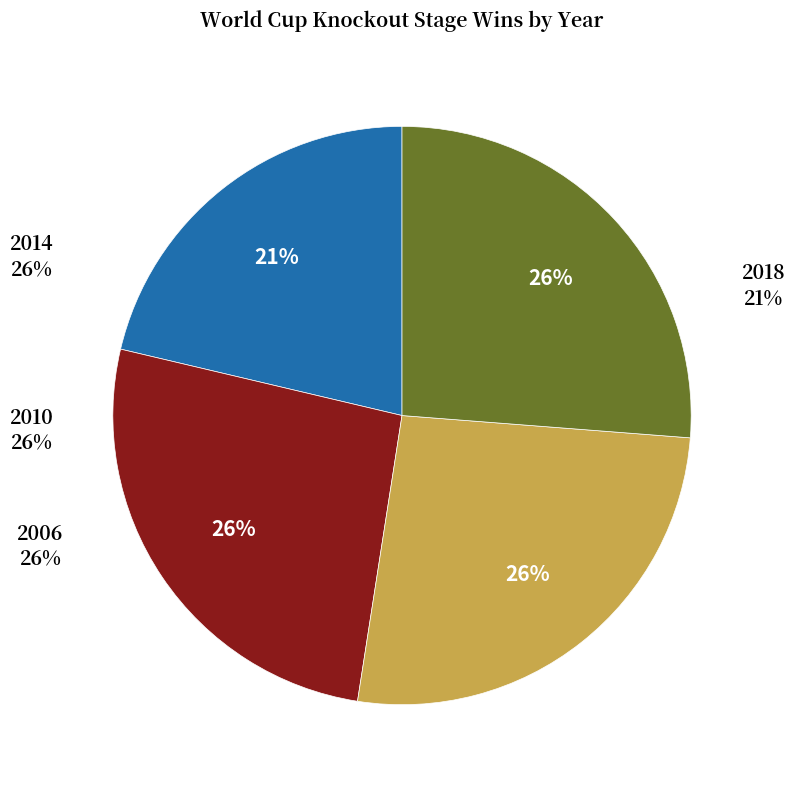

To the nearest percent, what is the combined percentage of 2010 and 2014?

52%